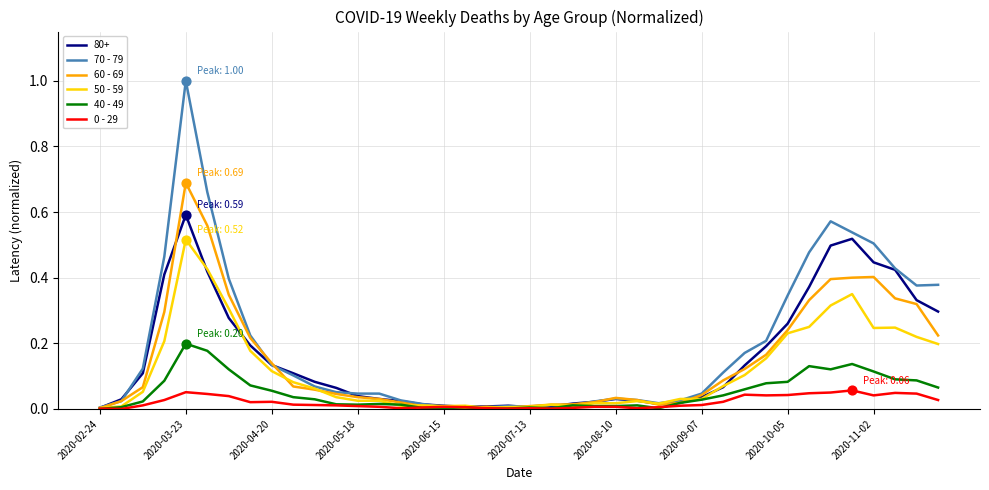

Which series has the widest spread of values?

70 - 79